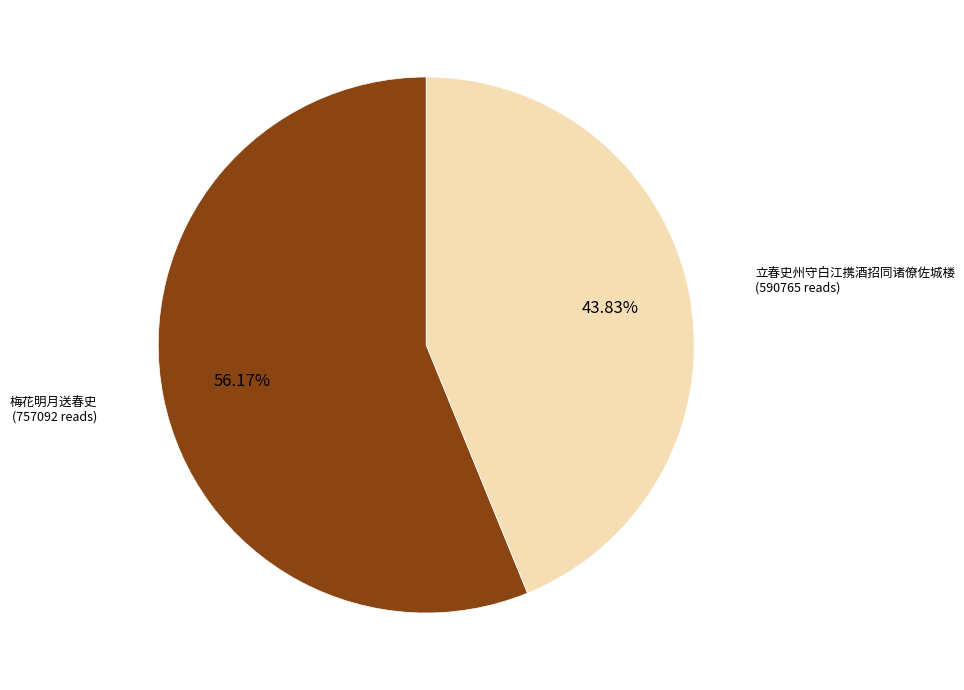

Is there a majority slice in this chart?

Yes